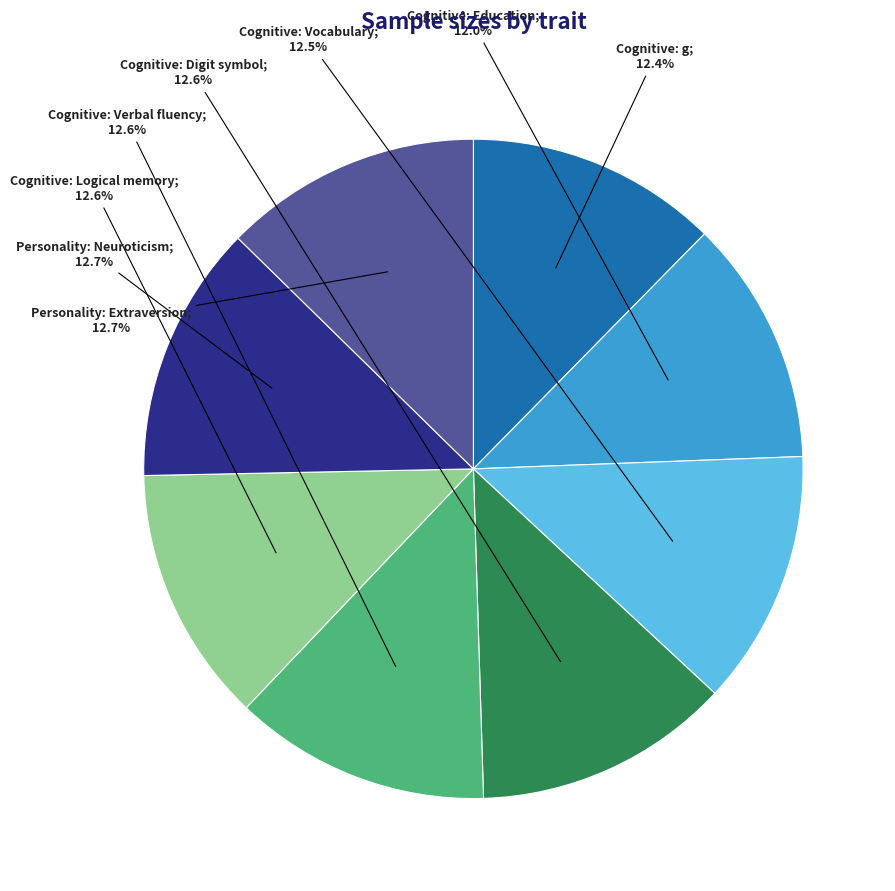

Does any single category account for the majority?

No